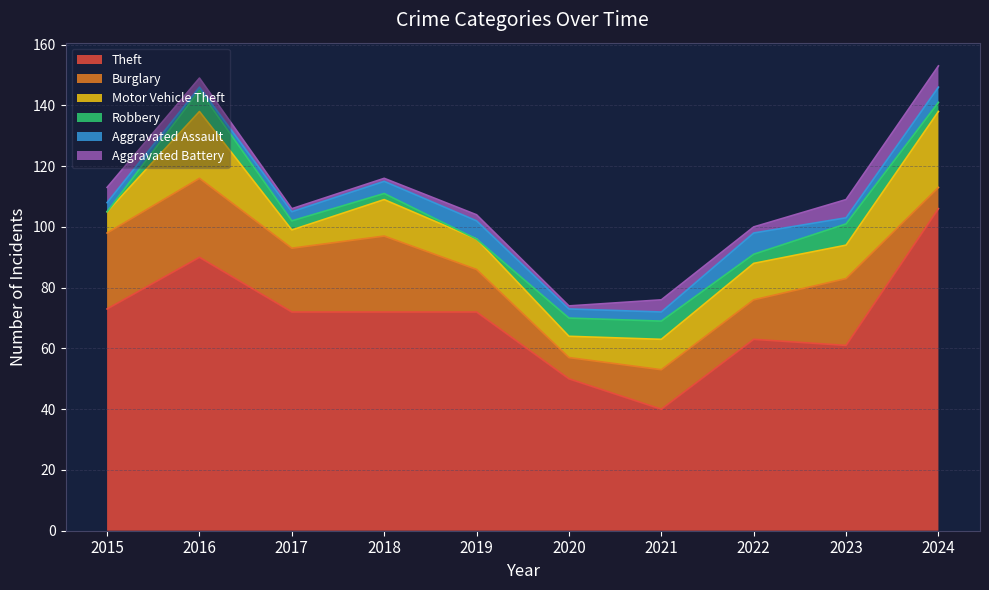

What is the value of the Theft point at the 3rd from the left?

72